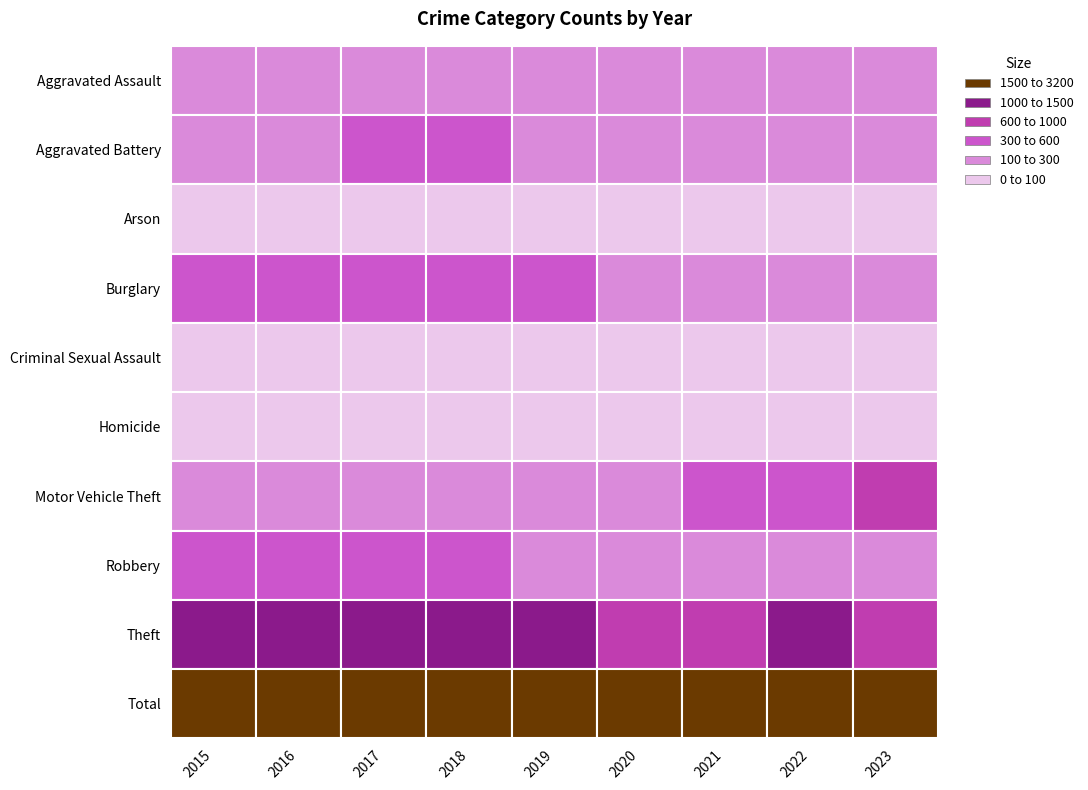

What is the difference between the highest and lowest values at 2022?

2688